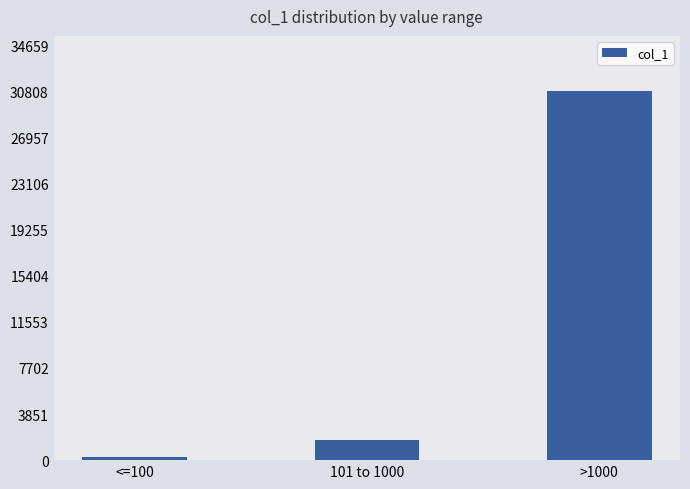

How many data points does each series have?

3